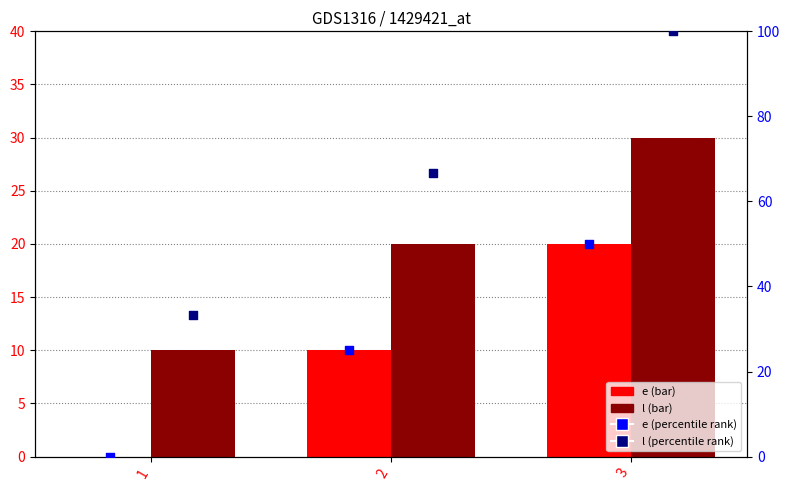

Which series contains the highest Y value?

l (percentile)